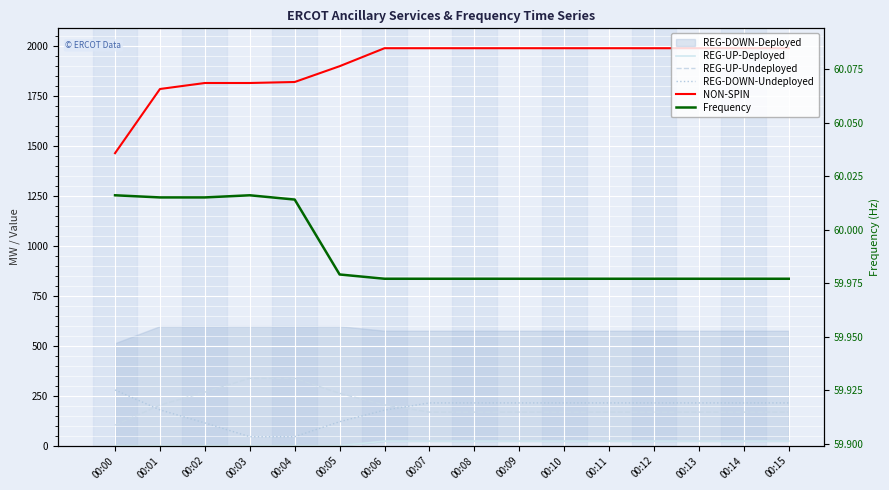

Is the value of Frequency at 00:12 greater than the value of REG-DOWN-Undeployed at 00:06?

No